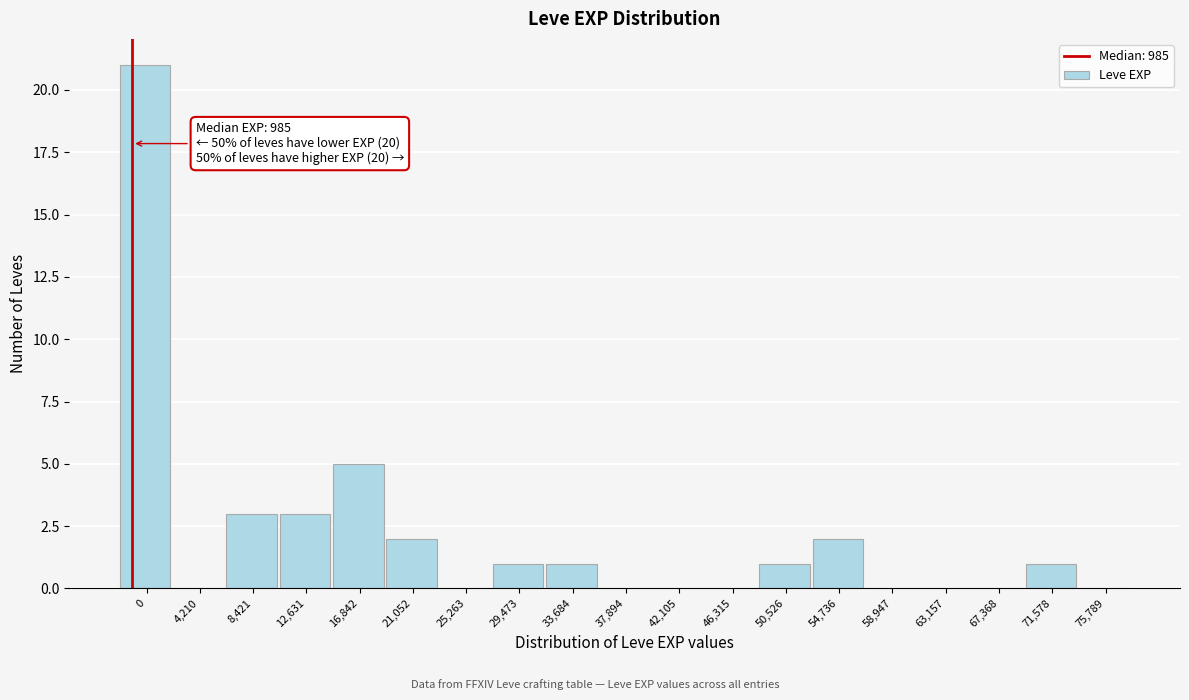

Reading left to right, what are all the values shown in this chart?

0=21	4,210=0	8,421=3	12,631=3	16,842=5	21,052=2	25,263=0	29,473=1	33,684=1	37,894=0	42,105=0	46,315=0	50,526=1	54,736=2	58,947=0	63,157=0	67,368=0	71,578=1	75,789=0